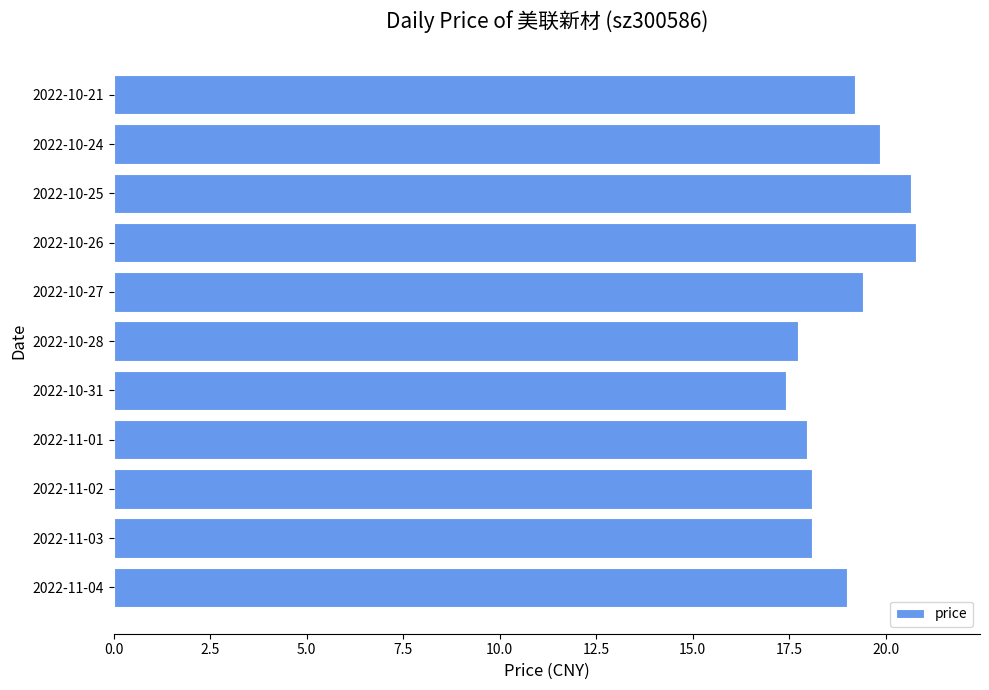

Which category has the lowest value across all series?

2022-10-31